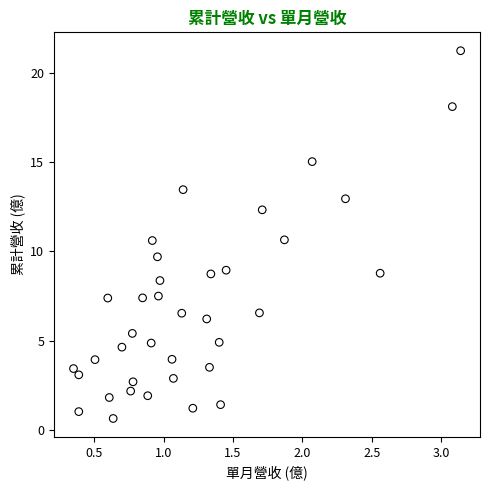

What Y value in the scatter plot is closest to 10?

9.7